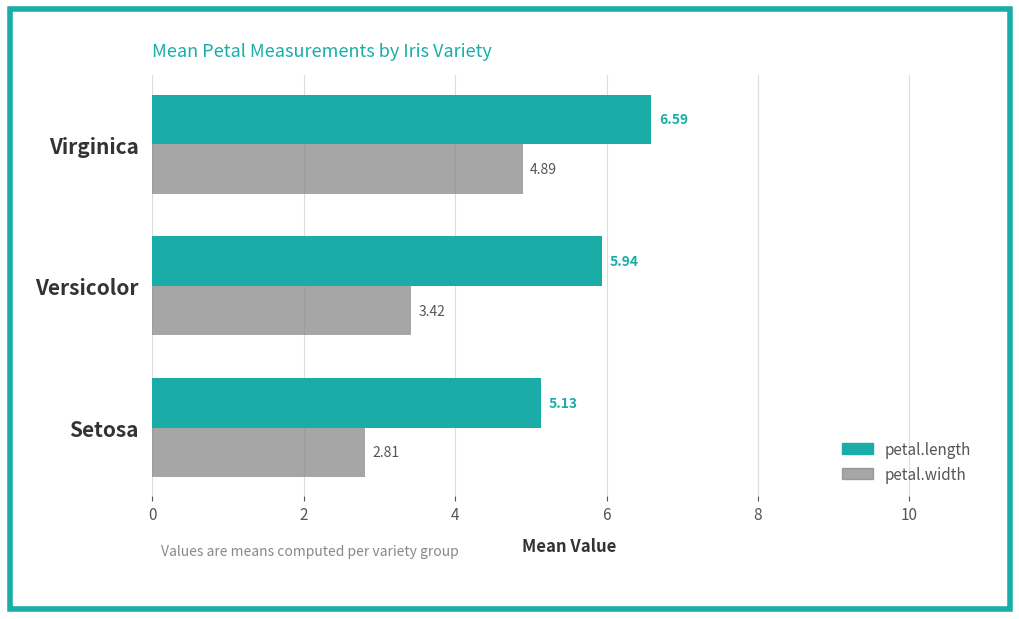

Count the number of data series in this chart.

2